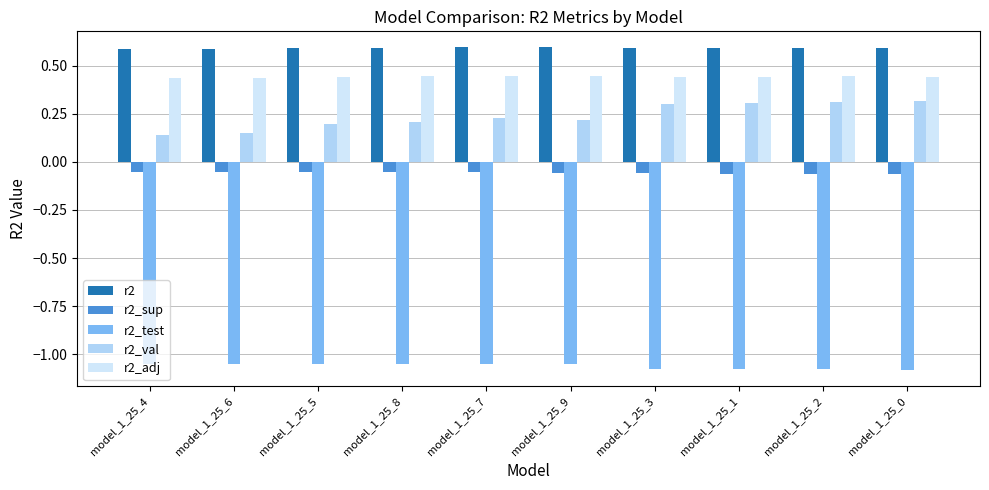

Reading right to left, list all the values displayed in this chart.

r2: model_1_25_0=0.6	model_1_25_2=0.6	model_1_25_1=0.6	model_1_25_3=0.6	model_1_25_9=0.6	model_1_25_7=0.6	model_1_25_8=0.6	model_1_25_5=0.6	model_1_25_6=0.6	model_1_25_4=0.6
r2_sup: model_1_25_0=-0.1	model_1_25_2=-0.1	model_1_25_1=-0.1	model_1_25_3=-0.1	model_1_25_9=-0.1	model_1_25_7=-0.1	model_1_25_8=-0.1	model_1_25_5=-0.1	model_1_25_6=-0.1	model_1_25_4=-0.1
r2_test: model_1_25_0=-1.1	model_1_25_2=-1.1	model_1_25_1=-1.1	model_1_25_3=-1.1	model_1_25_9=-1.0	model_1_25_7=-1.0	model_1_25_8=-1.0	model_1_25_5=-1.1	model_1_25_6=-1.1	model_1_25_4=-1.1
r2_val: model_1_25_0=0.3	model_1_25_2=0.3	model_1_25_1=0.3	model_1_25_3=0.3	model_1_25_9=0.2	model_1_25_7=0.2	model_1_25_8=0.2	model_1_25_5=0.2	model_1_25_6=0.2	model_1_25_4=0.1
r2_adj: model_1_25_0=0.4	model_1_25_2=0.4	model_1_25_1=0.4	model_1_25_3=0.4	model_1_25_9=0.4	model_1_25_7=0.4	model_1_25_8=0.4	model_1_25_5=0.4	model_1_25_6=0.4	model_1_25_4=0.4